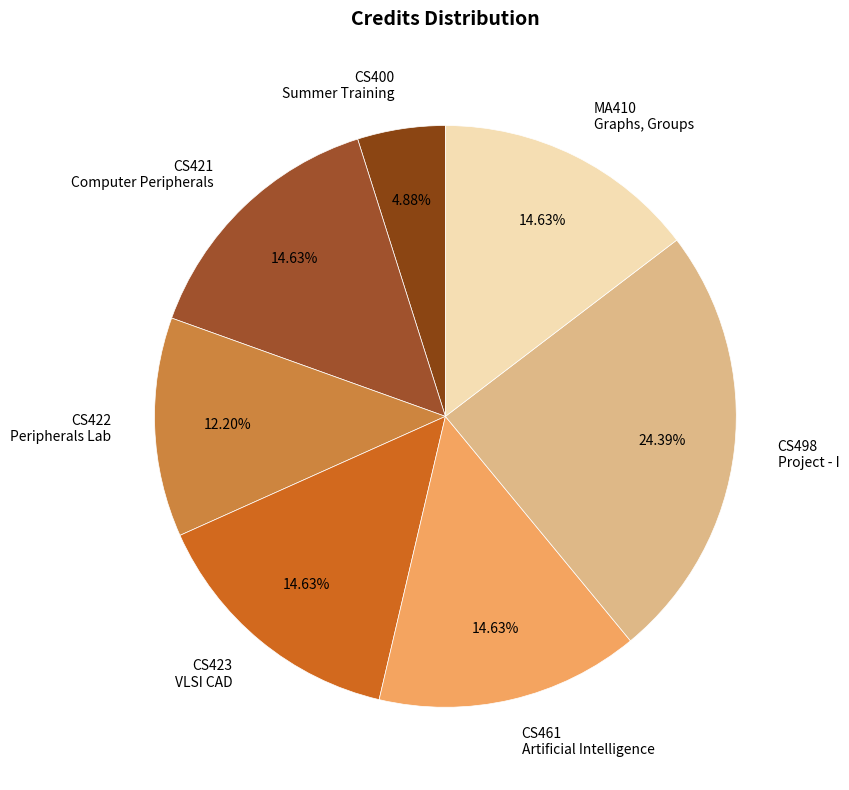

Do CS421 Computer Peripherals and CS423 VLSI CAD together represent more than half of the pie?

No